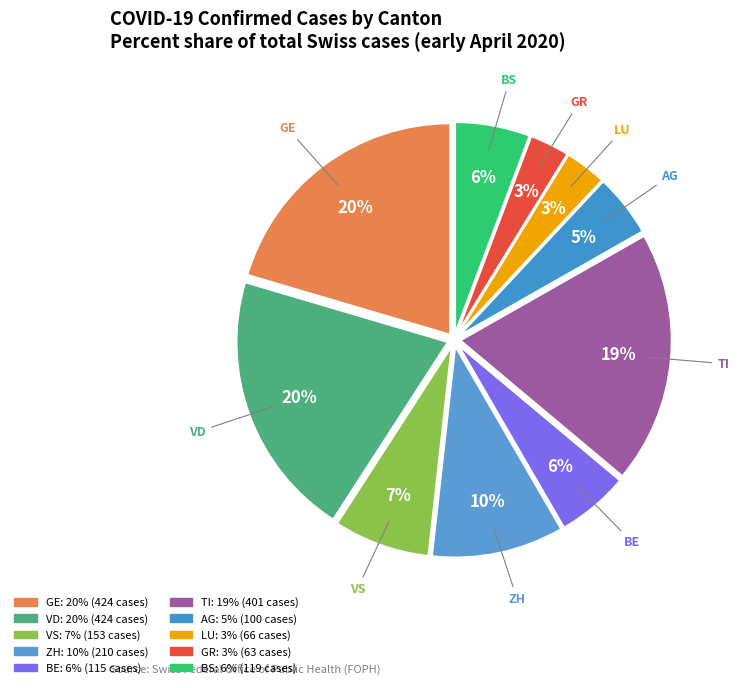

Is ZH the majority of the pie?

No